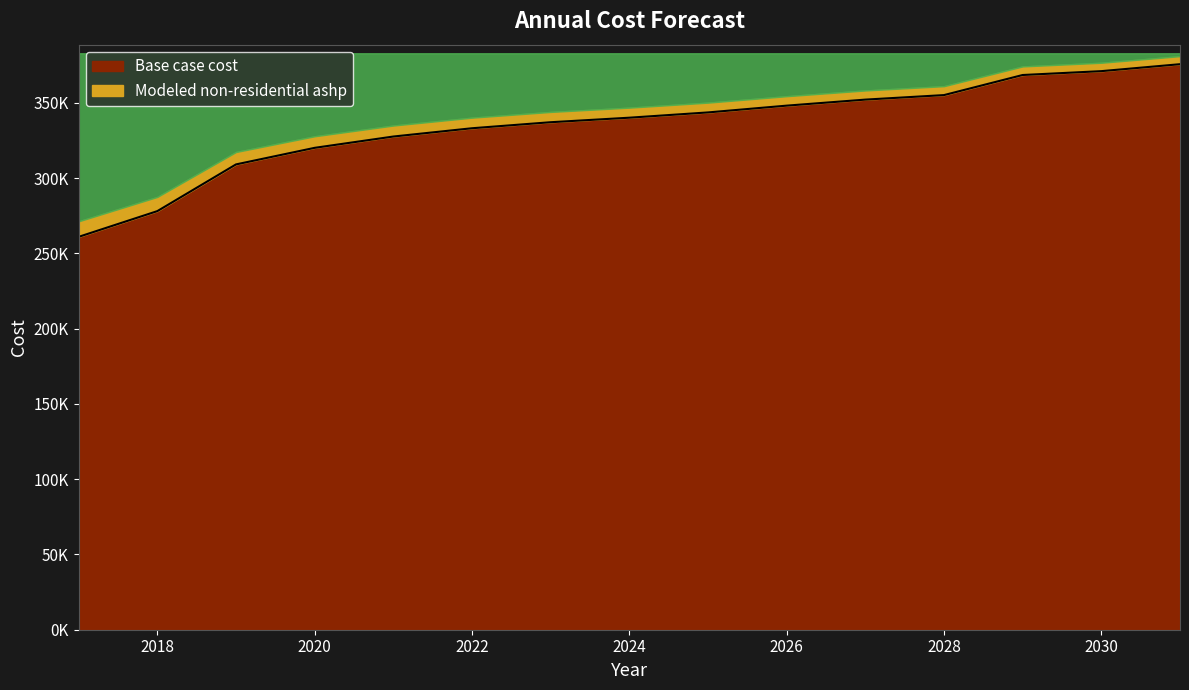

What is the ratio of the value at 2031 to the value at 2029?

1.0